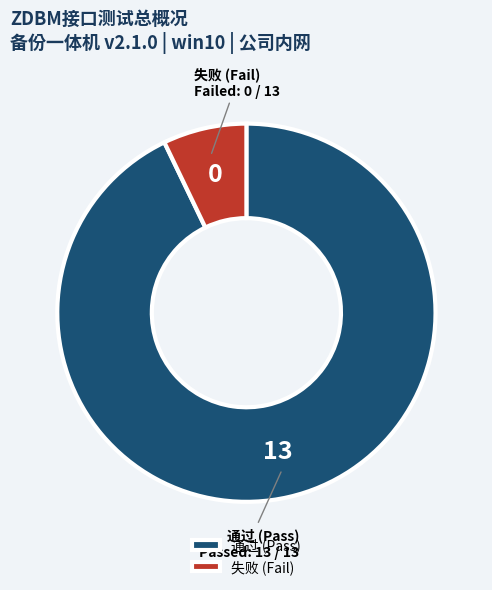

Does 失败 (Fail) account for over 50% of the chart?

No